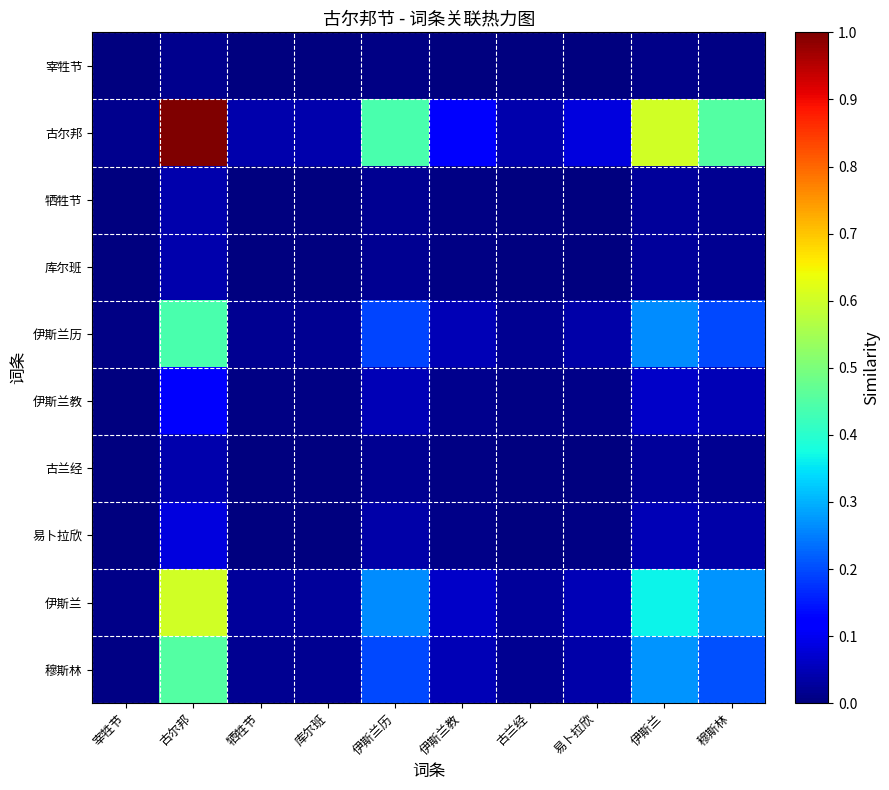

Which series has the widest spread of values?

古尔邦